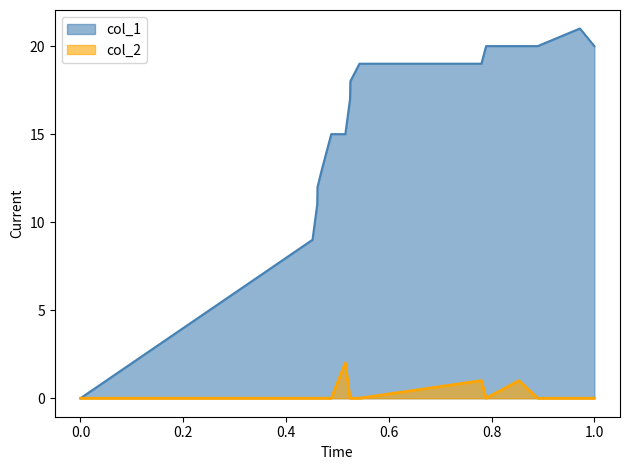

How many categories are shown in the chart?

16